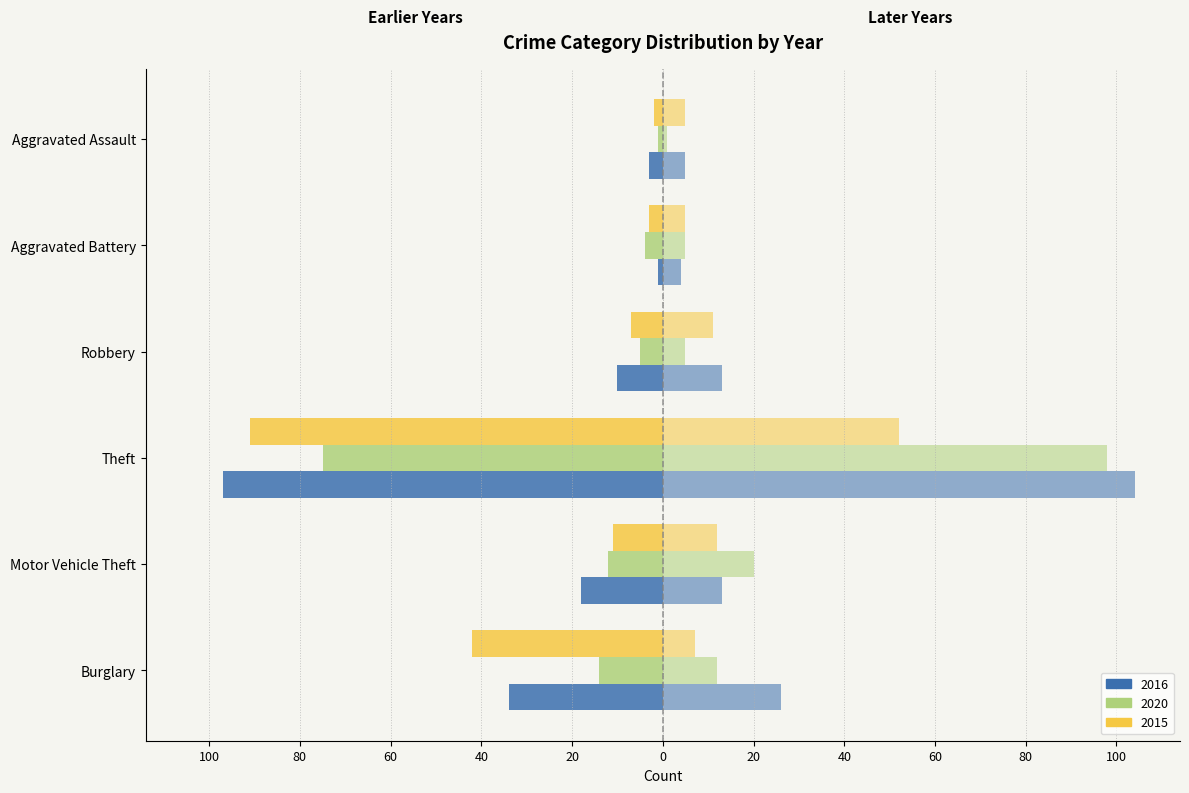

Are the bars horizontal?

Yes